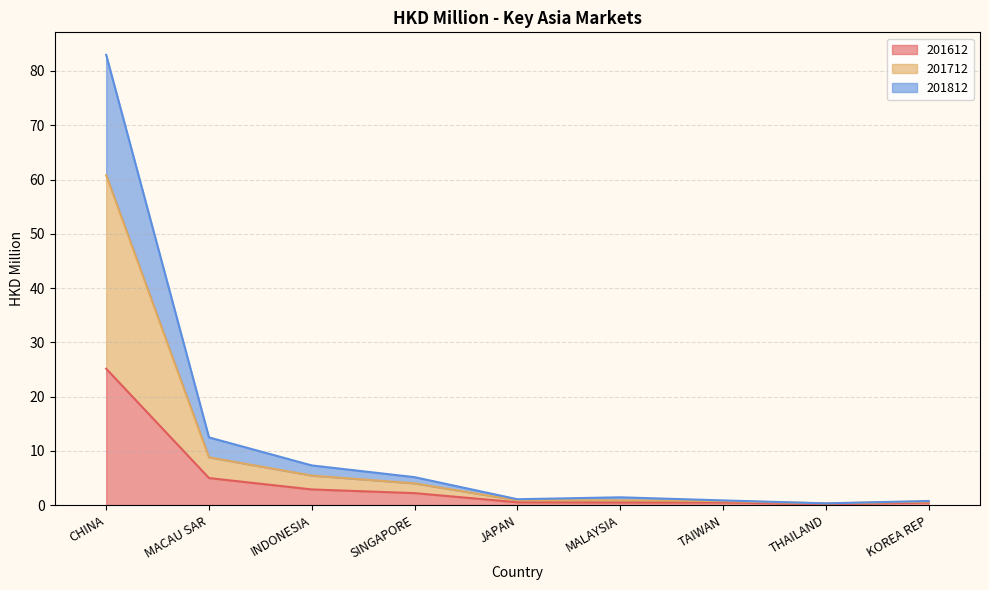

Where is the first local minimum for 201612?

MALAYSIA